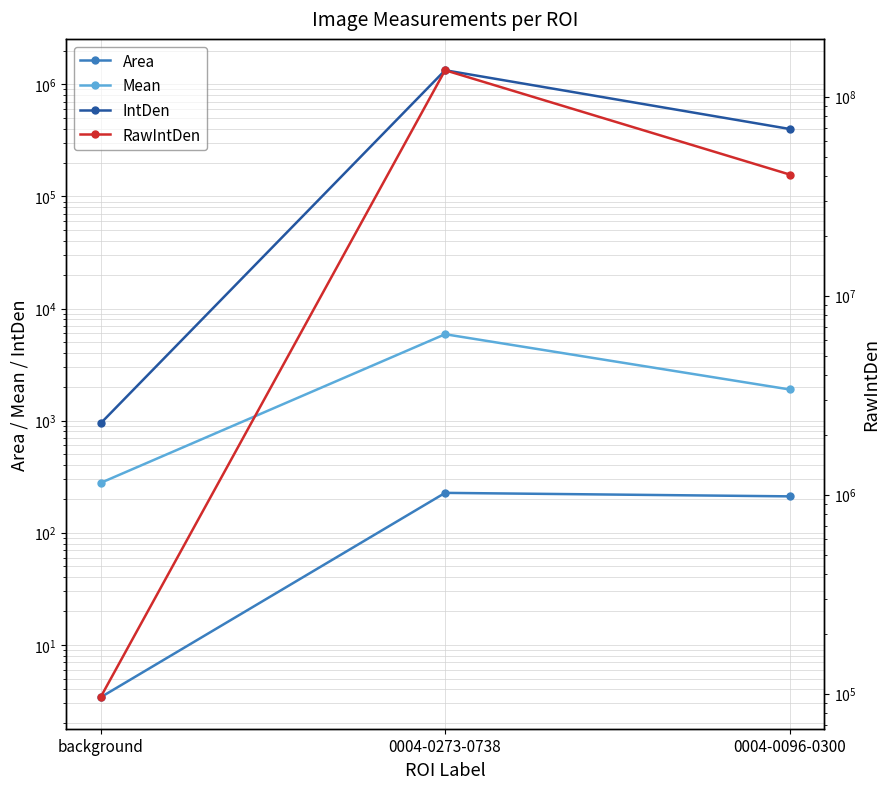

Between background and 0004-0096-0300, which is larger?

0004-0096-0300